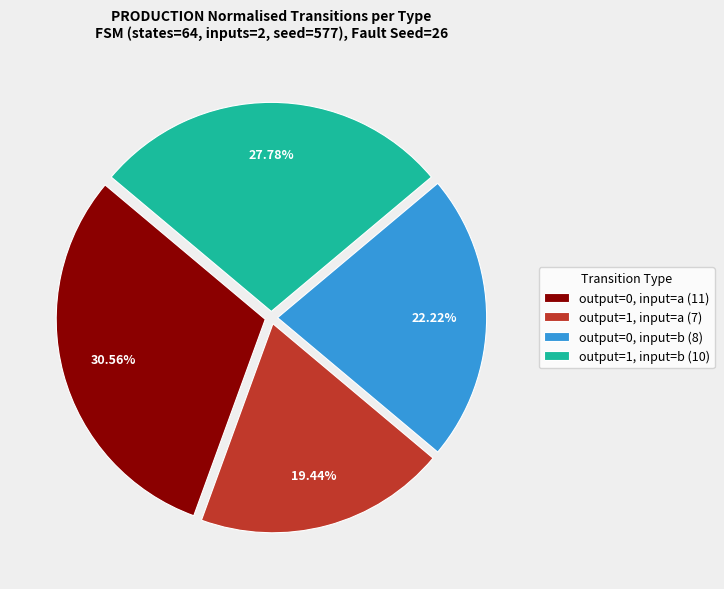

Rank the categories by value from lowest to highest.

output=1, input=a (7), output=0, input=b (8), output=1, input=b (10), output=0, input=a (11)